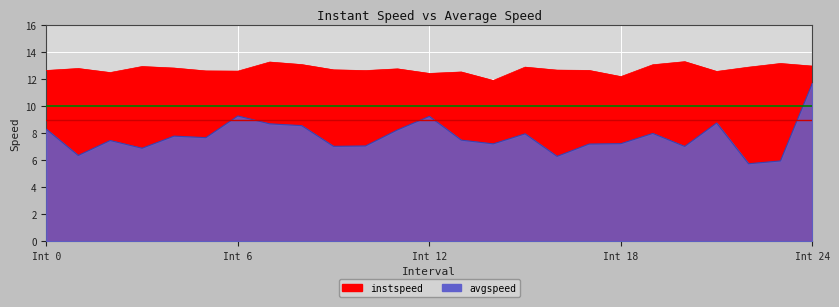

What is the label of the 3rd point from the left?

2.0